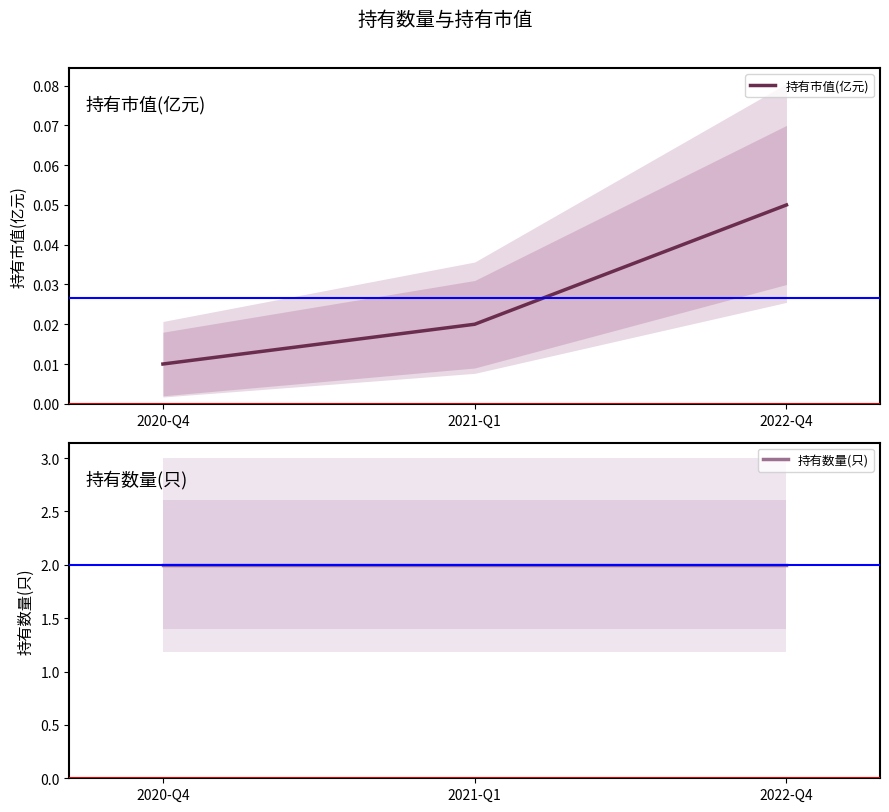

Rank the categories by 持有数量(只) value from lowest to highest.

2020-Q4, 2021-Q1, 2022-Q4